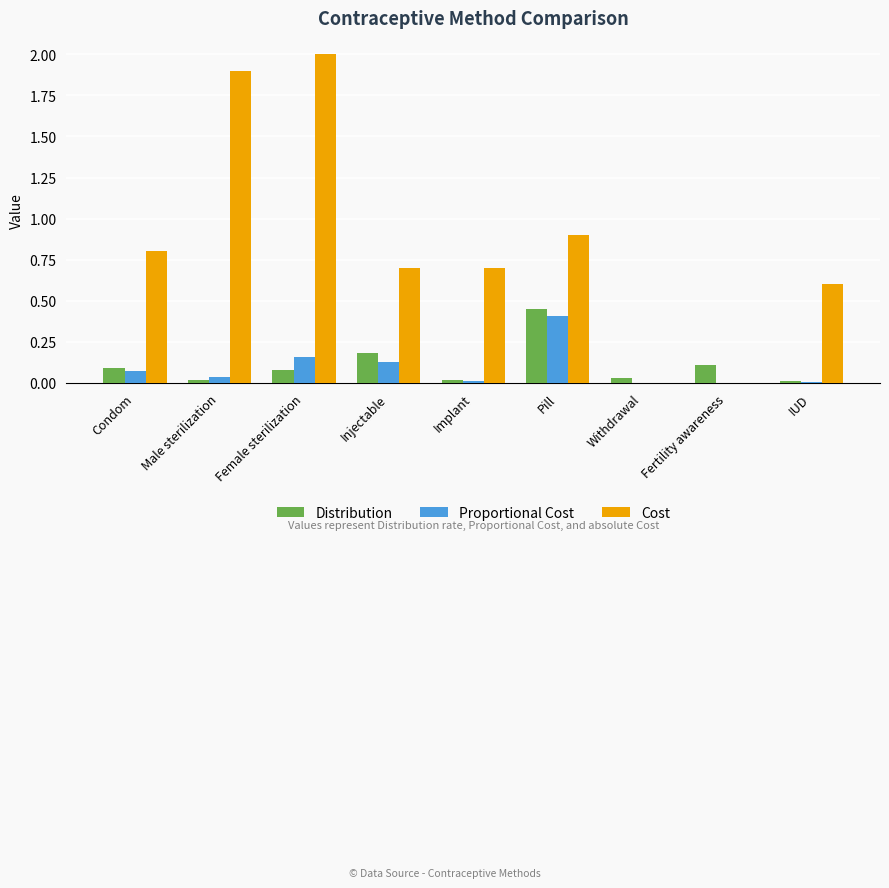

Between Injectable and Pill, which series saw the biggest shift?

Proportional Cost